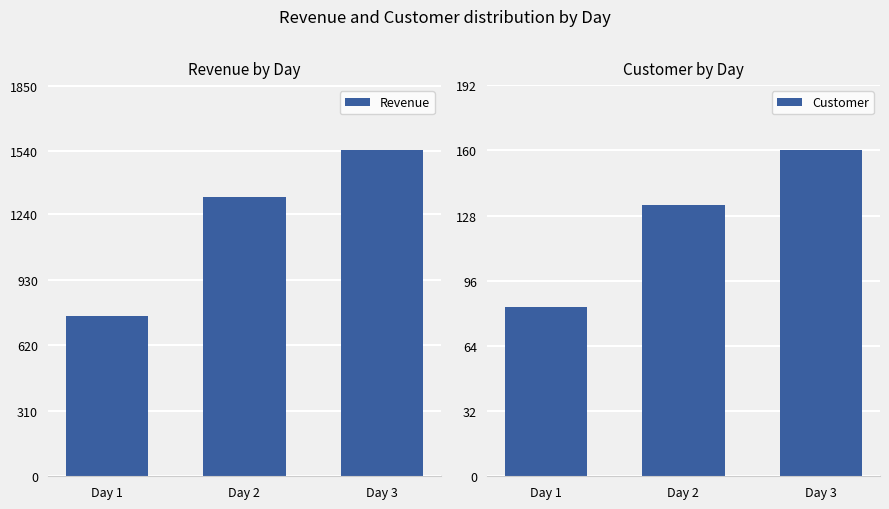

At Day 3, list the series in order from largest to smallest.

Revenue, Customer